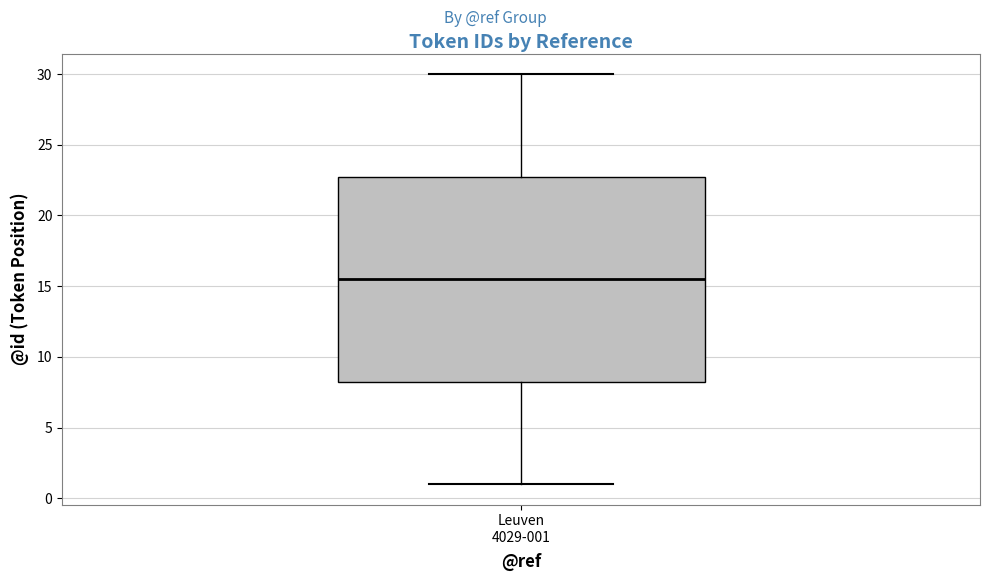

Transcribe this box plot: give where the median line is, the range the box spans, and where the two whiskers end, as read against the y-axis. The values are not printed on the chart, so give them approximately, as read against the axis.

median 15.5, box 8.5 to 23.0, whiskers 1.0 to 30.0